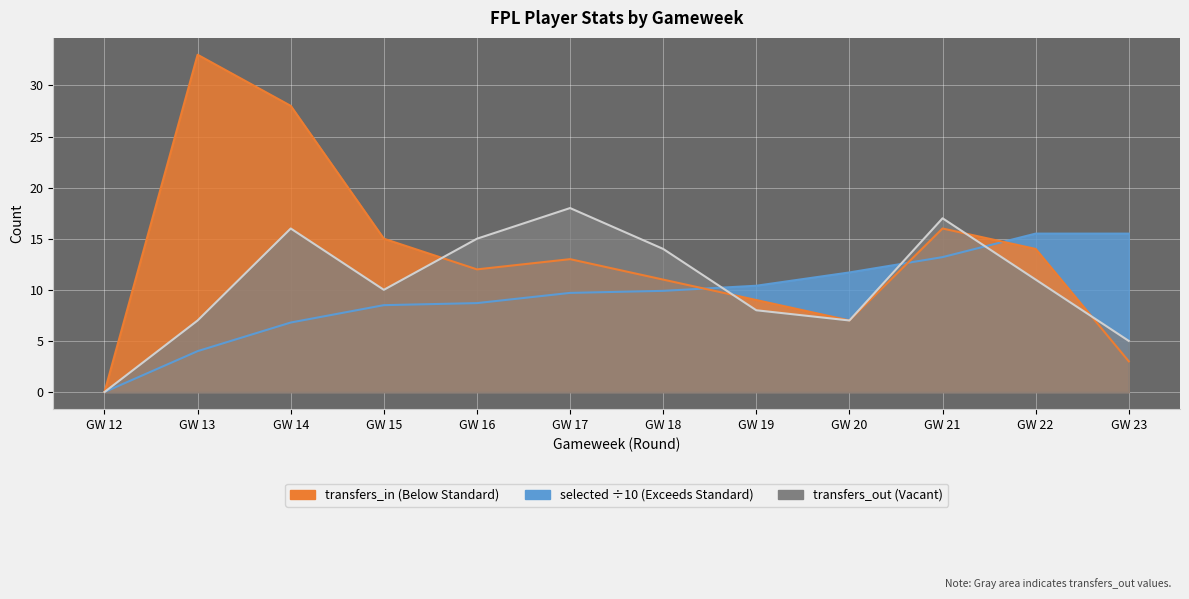

How many values in the selected series are below 9?

5